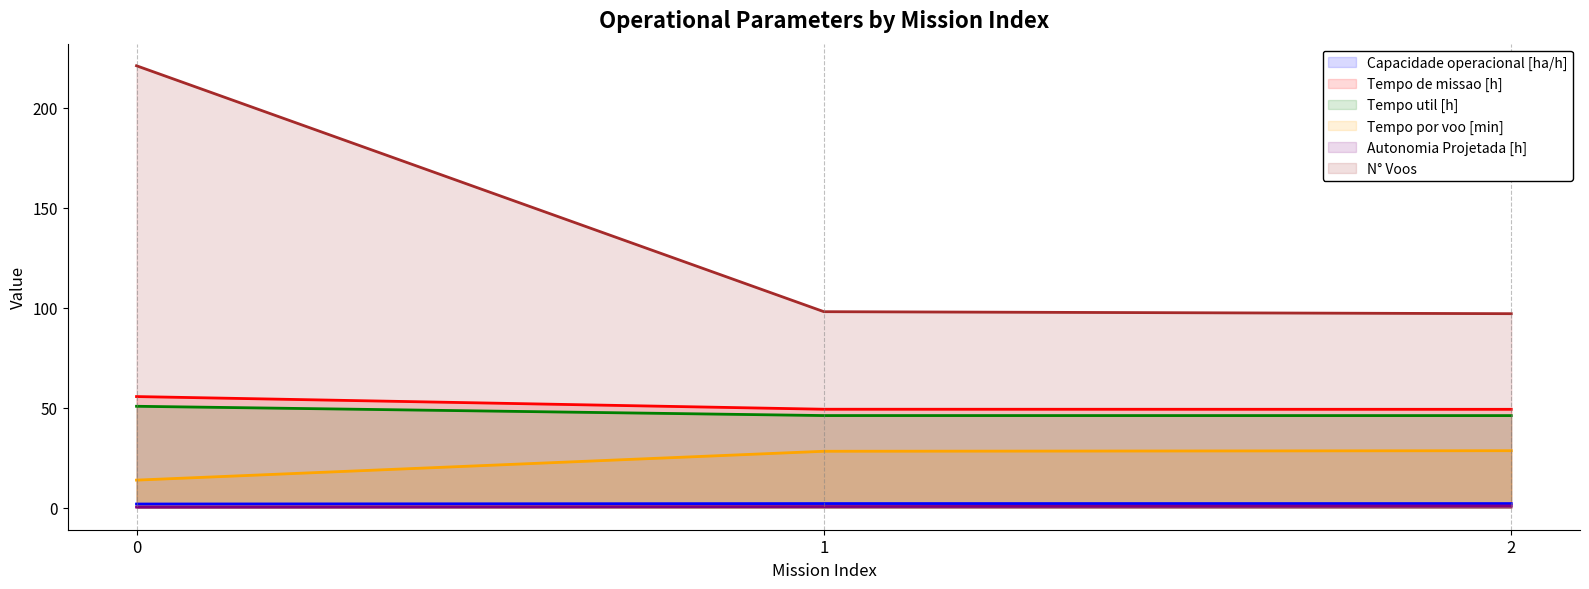

What are all the series names shown in the legend?

Capacidade operacional [ha/h], Tempo de missao [h], Tempo util [h], Tempo por voo [min], Autonomia Projetada [h], N° Voos